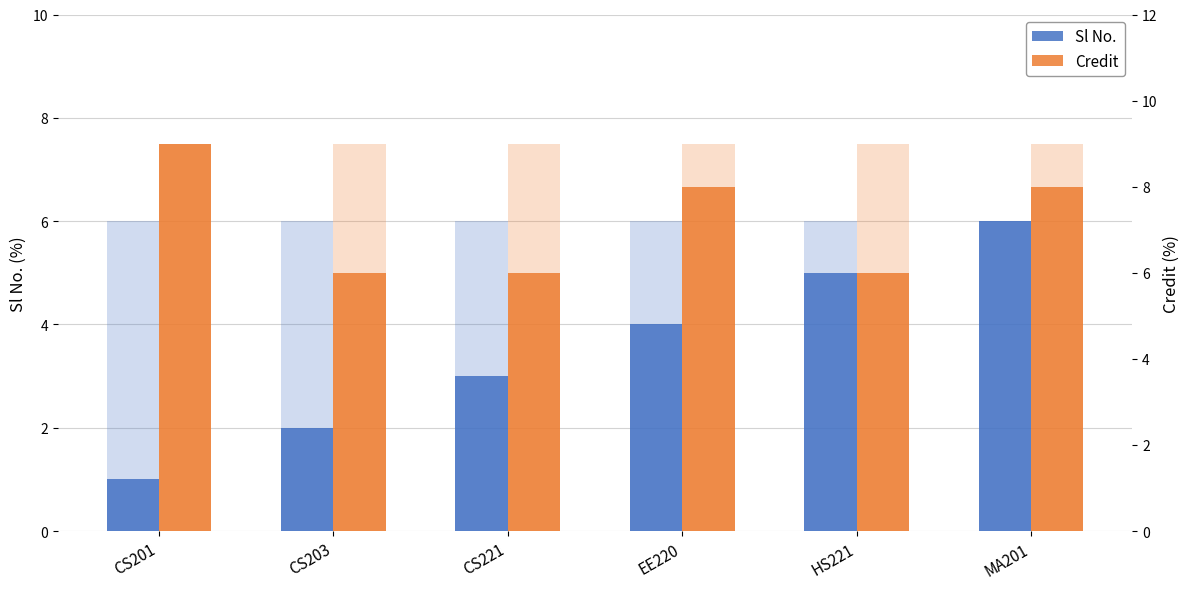

What is the difference between the maximum and minimum values in the Sl No. series?

5